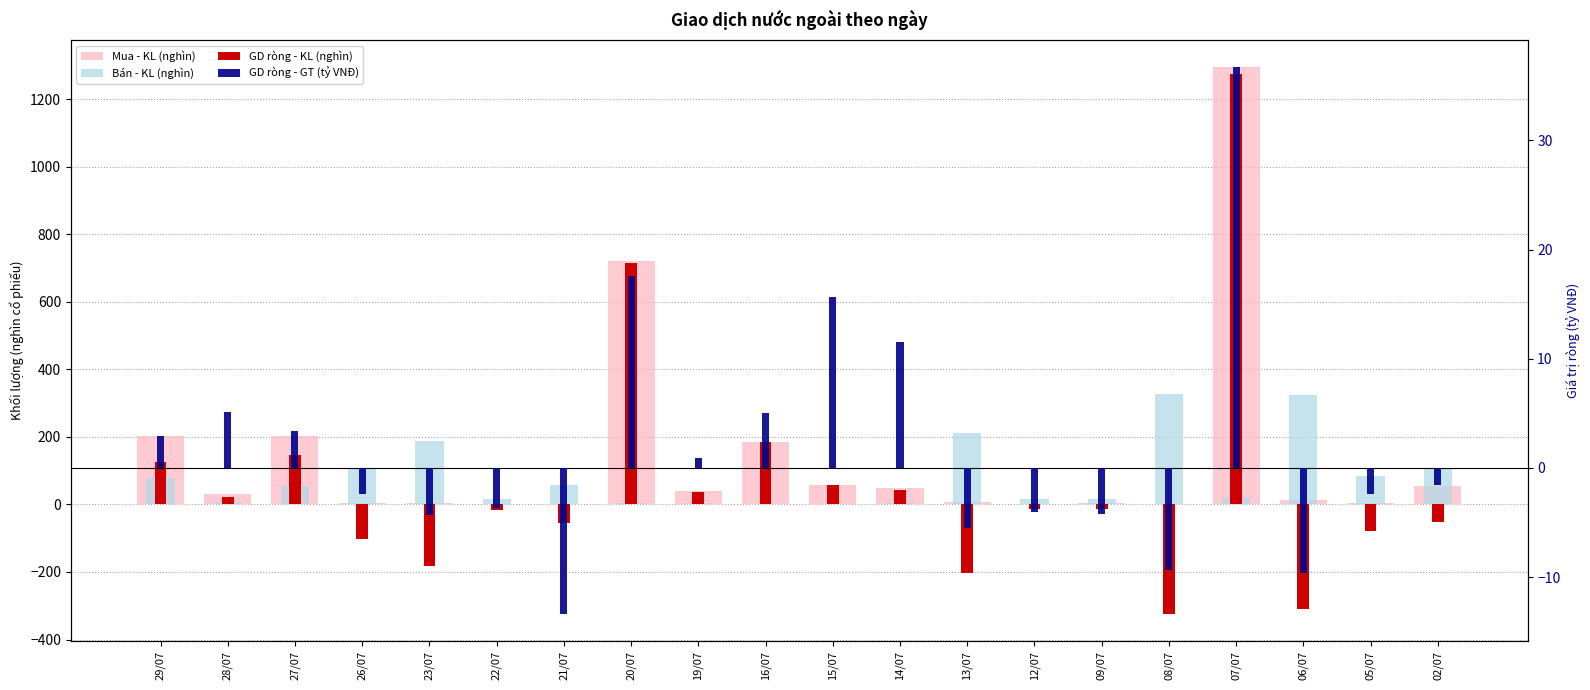

What is the label of the 19th bar from the right?

28/07